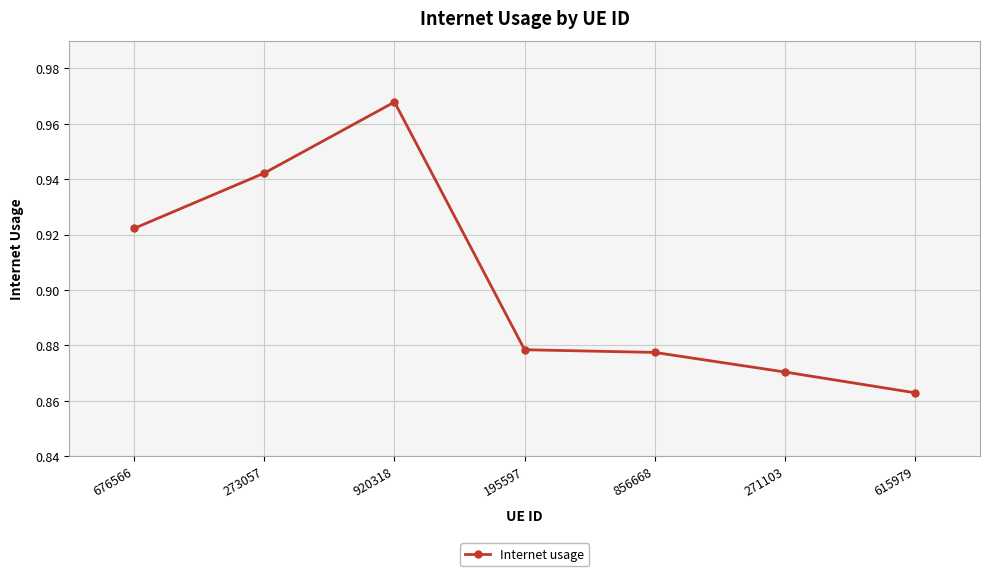

True or false: the data has more than 2 interior local peaks.

False